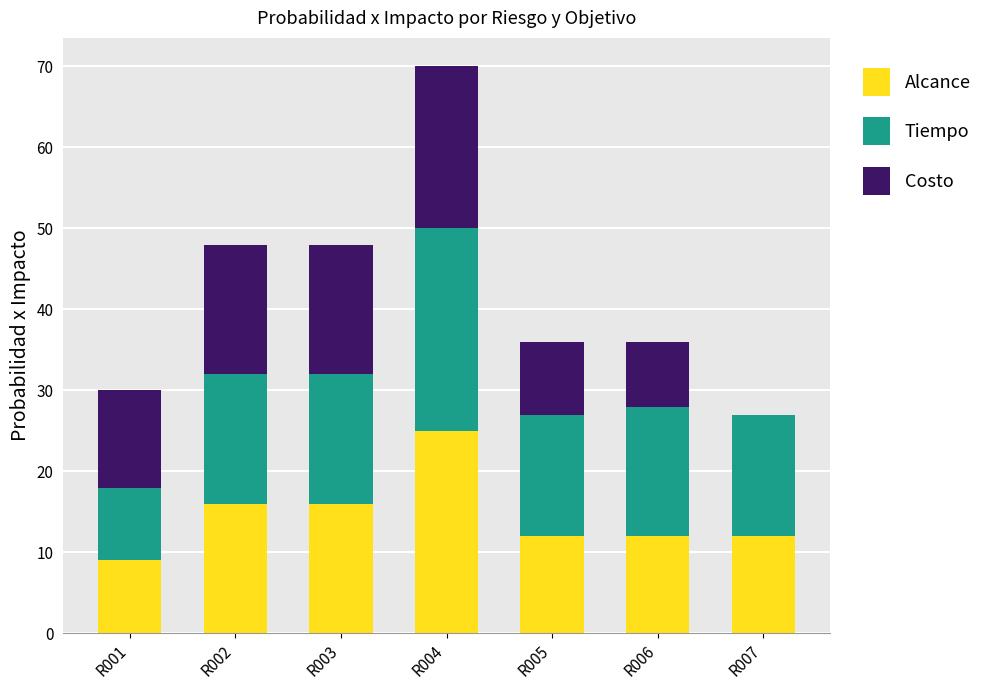

What is the highest value of the Alcance series?

25